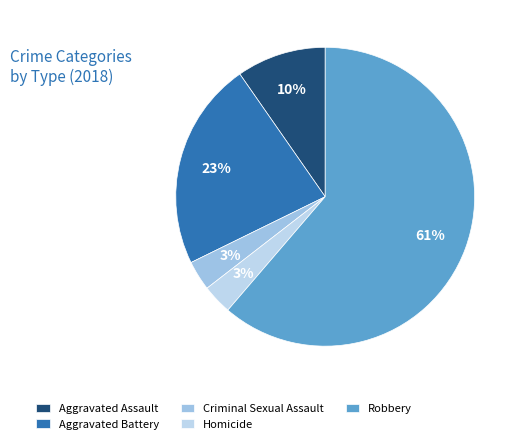

How many slices are in this pie chart?

5